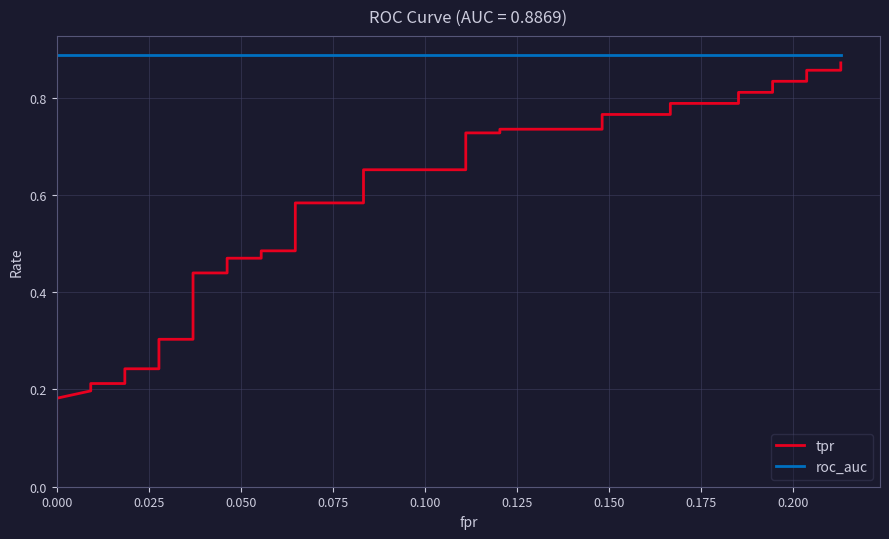

True or false: tpr and roc_auc cross at least once.

False